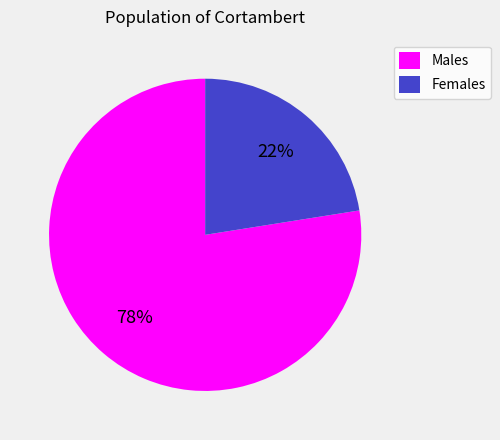

Between Females and Males, which is larger?

Males